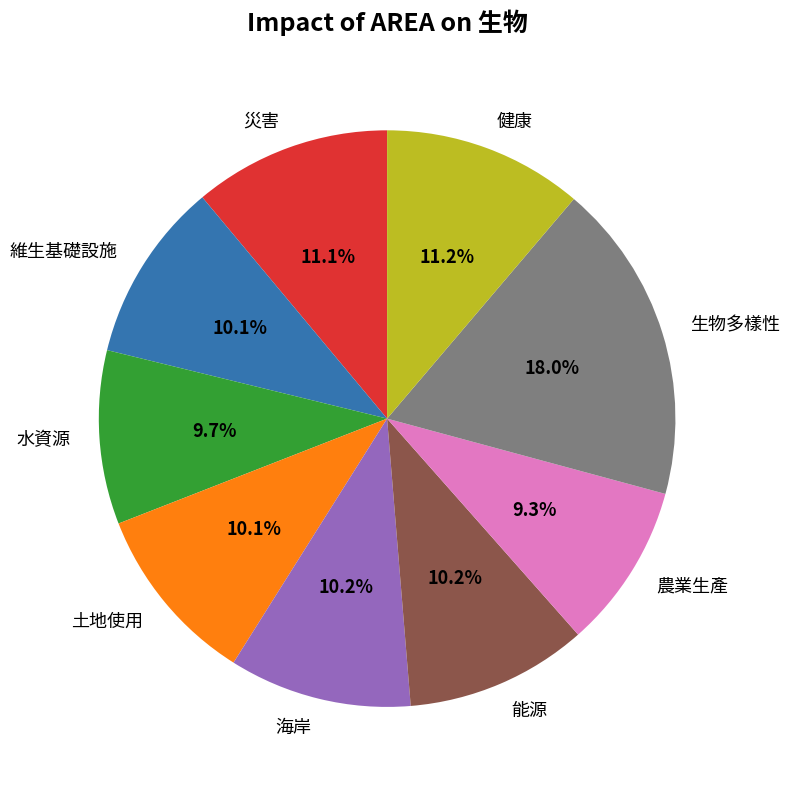

Combined, do 災害 and 海岸 account for over 50%?

No